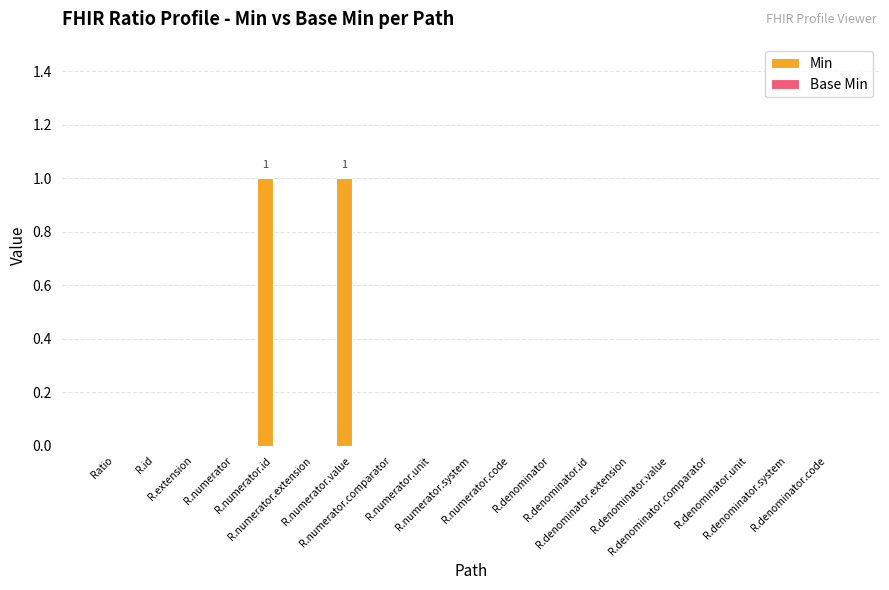

Are the bars horizontal?

No